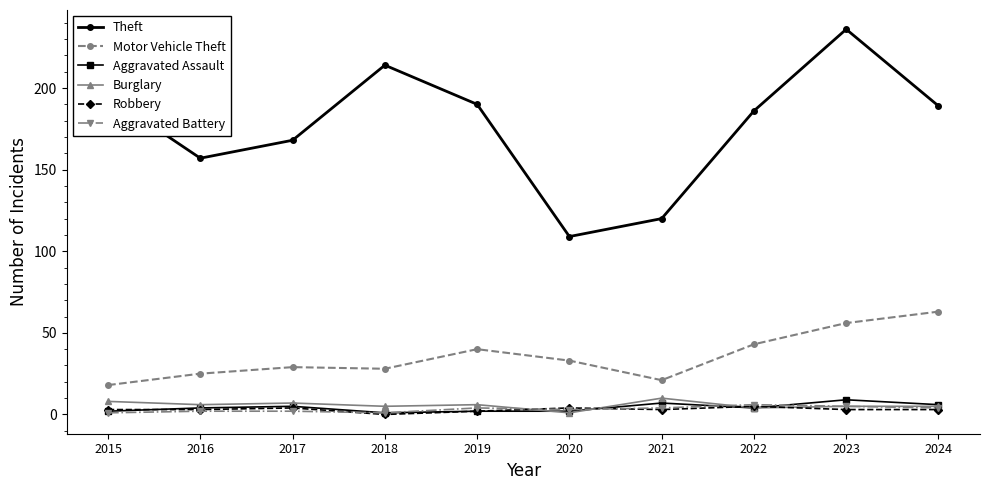

Which series has the largest range (max minus min)?

Theft